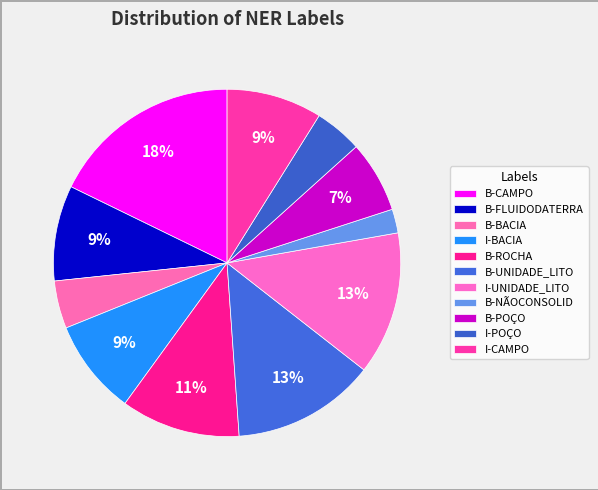

What is the change in value from B-UNIDADE_LITO to I-CAMPO?

-2